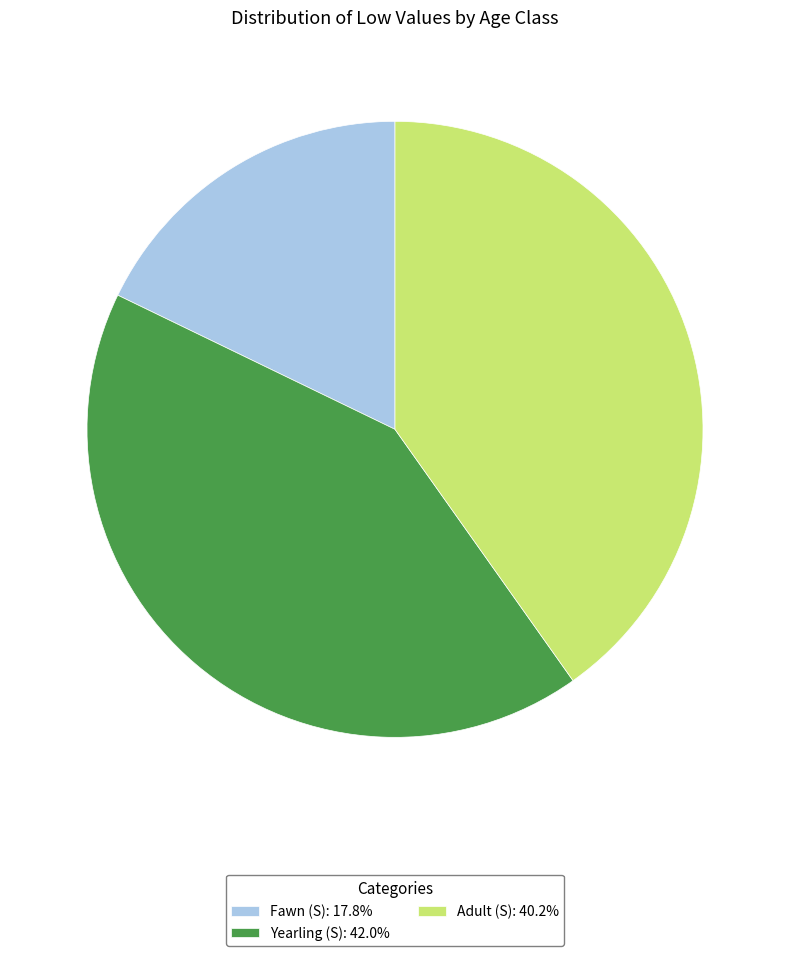

Is there a majority slice in this chart?

No